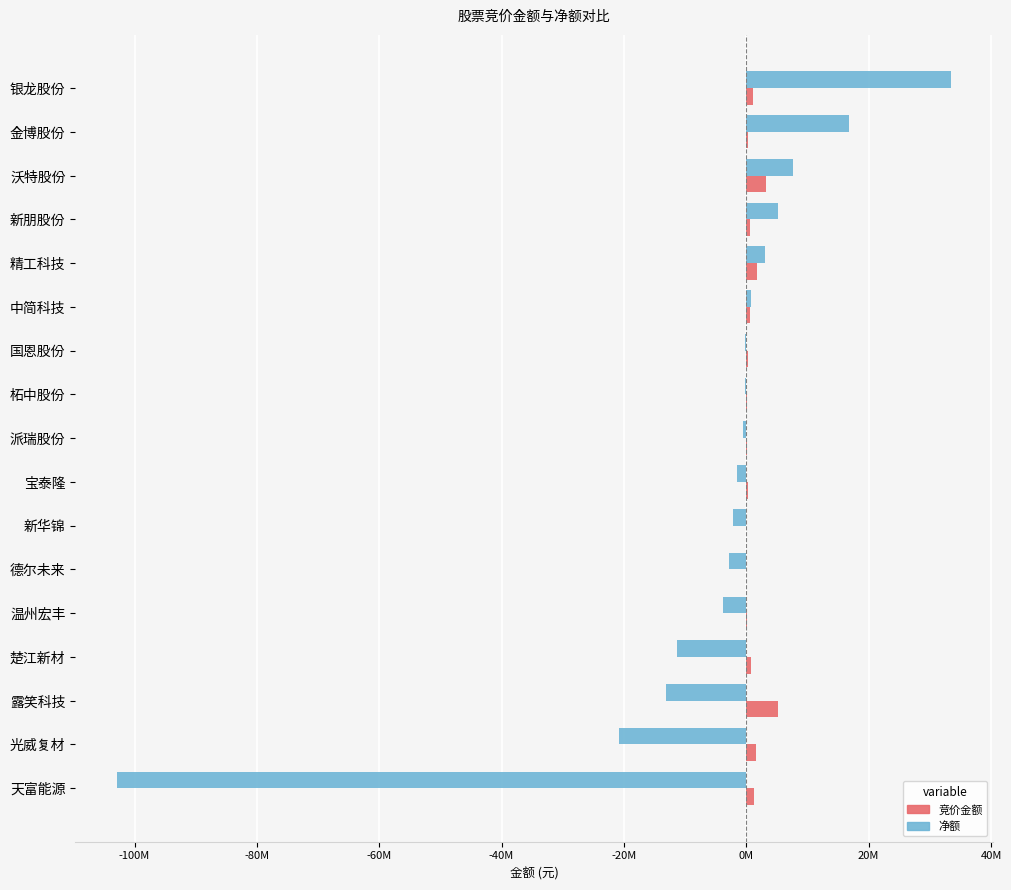

What are all the series names shown in the legend?

竞价金额, 净额